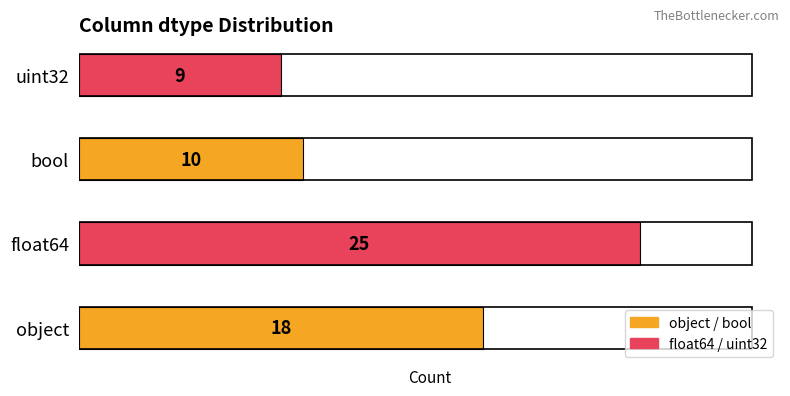

What is the average value?

16